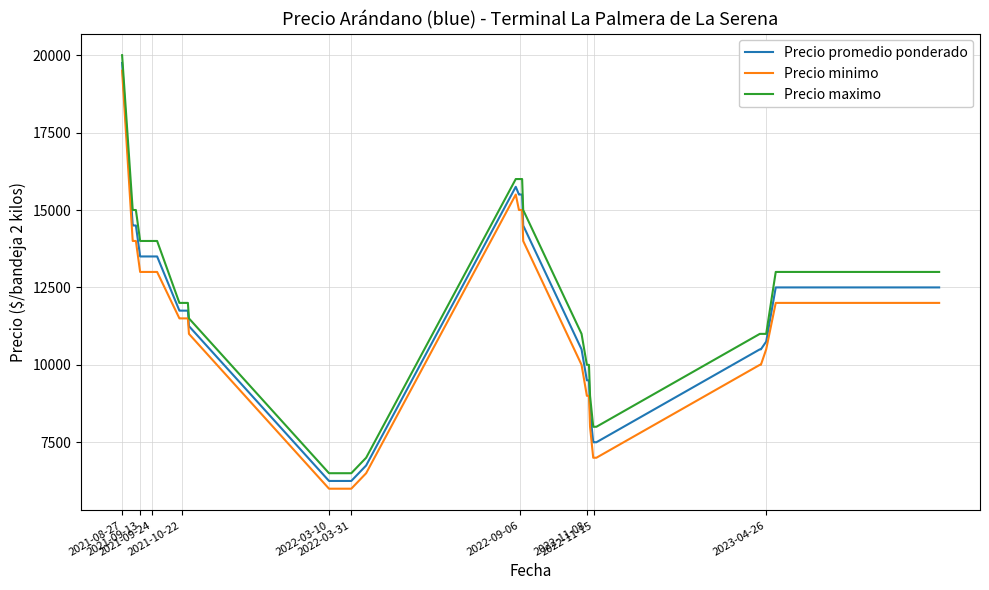

What is the minimum value shown in the chart?

6000